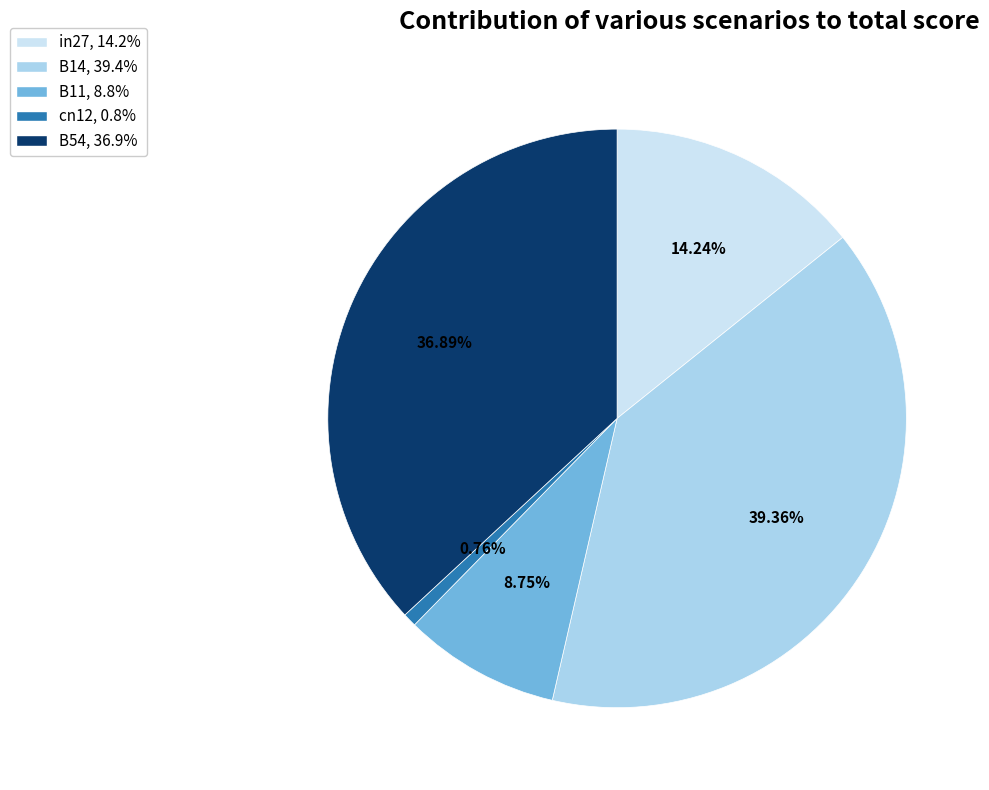

To the nearest percent, what percentage of the pie is in27?

14%